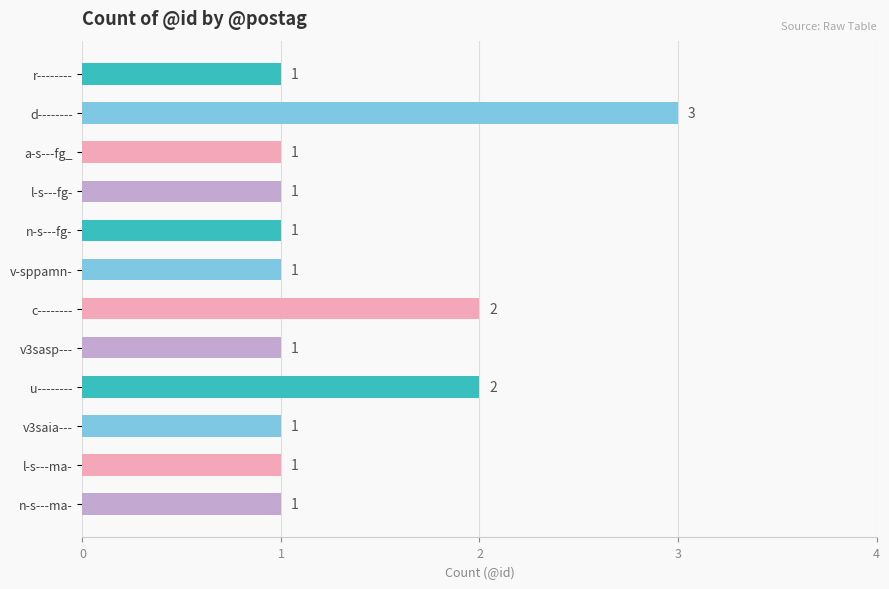

What is the greatest value displayed?

3